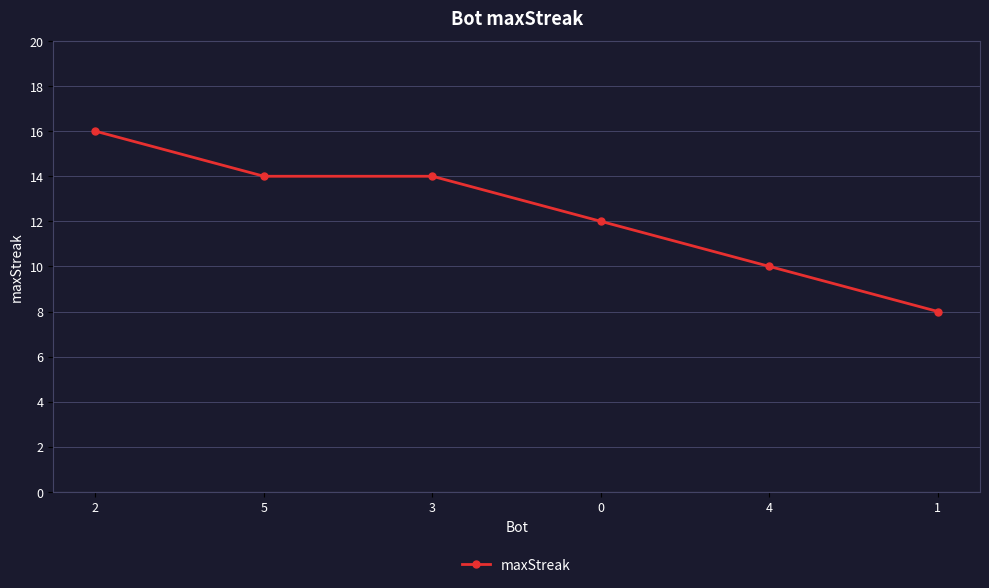

What is the label of the 1st point from the right?

1